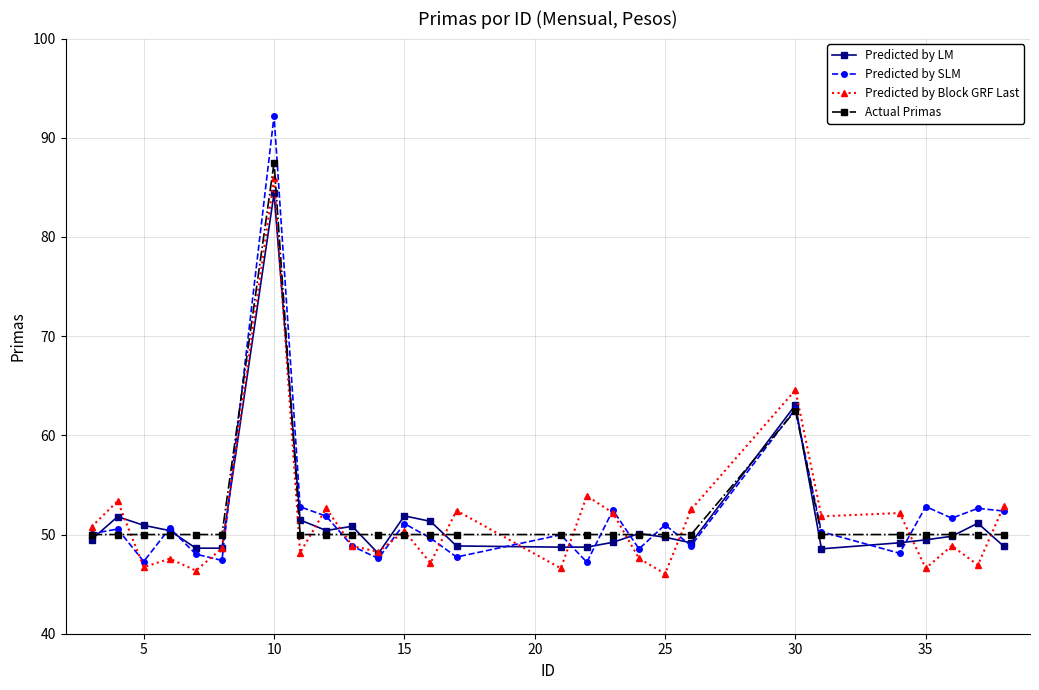

Which series has the largest range (max minus min)?

Predicted by SLM